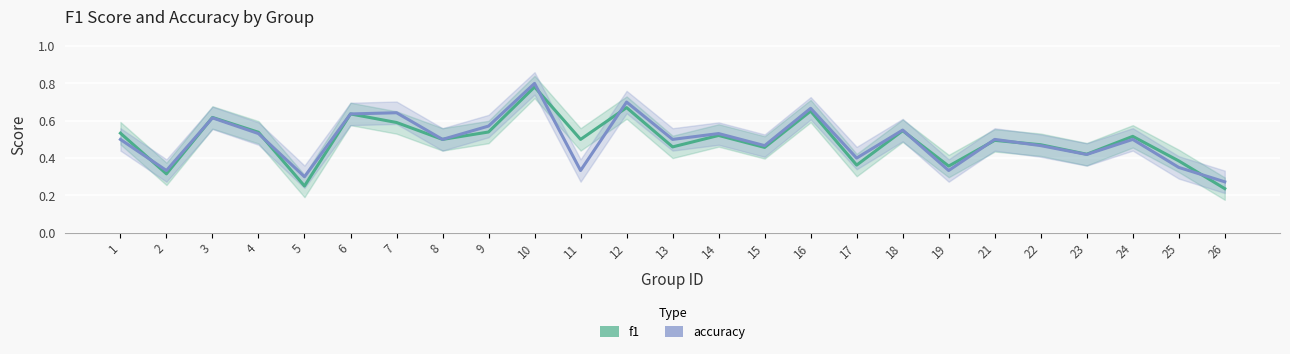

What is the highest value of the f1 series?

0.8